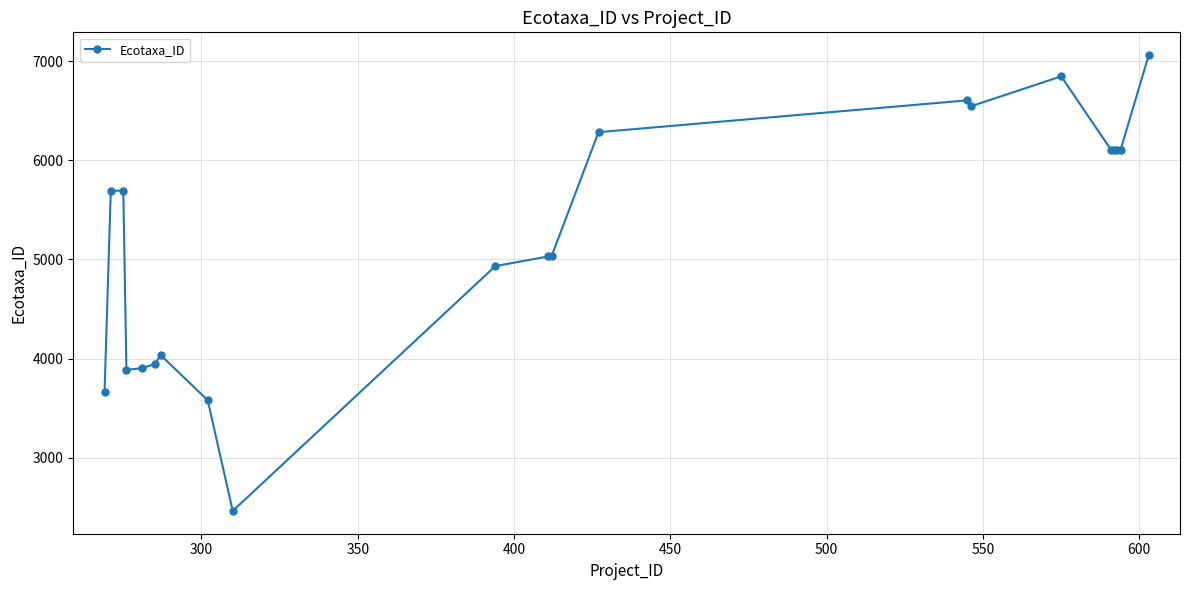

What is the value of the 14th point from the left?

6604